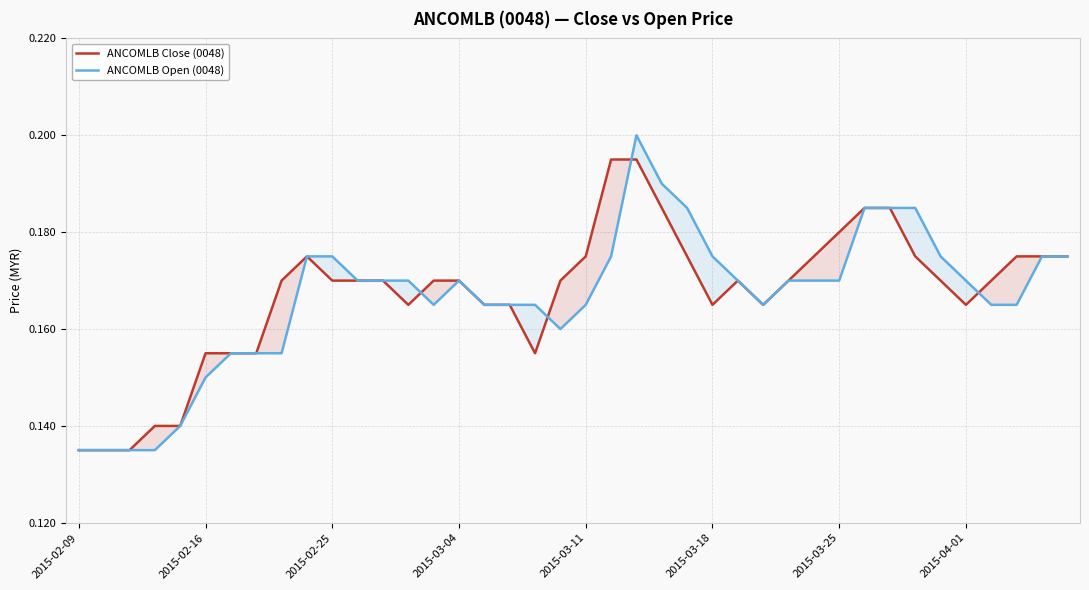

At which category does ANCOMLB Close (0048) reach its first local peak?

9